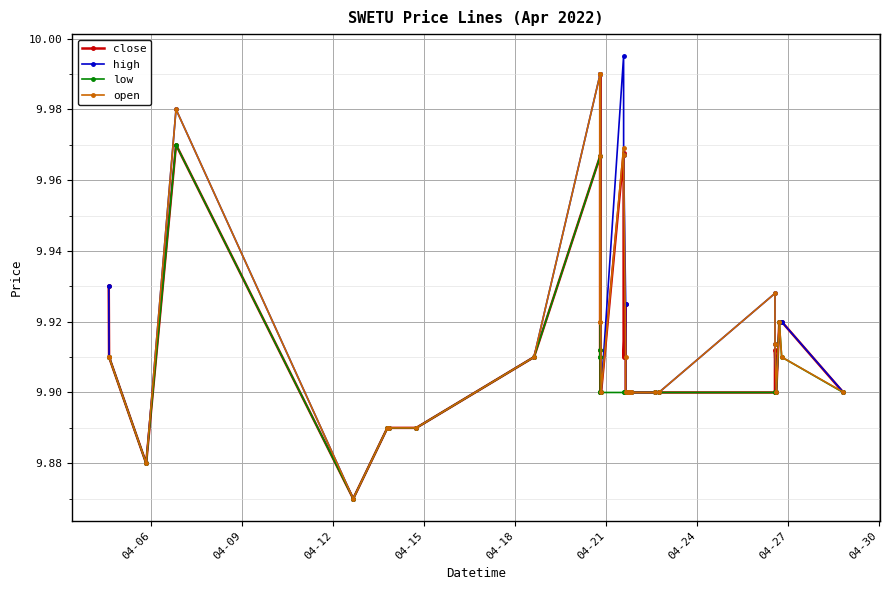

Rank the series by their average value, from highest to lowest.

high, open, close, low